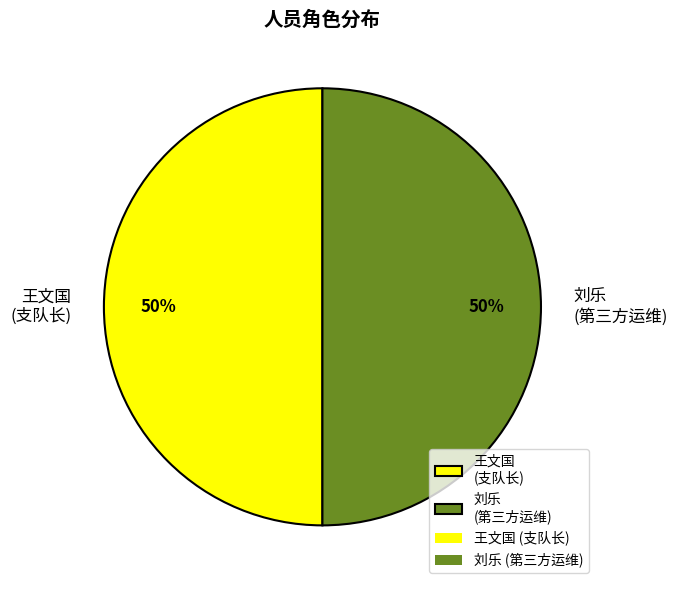

How many segments does this pie chart have?

2